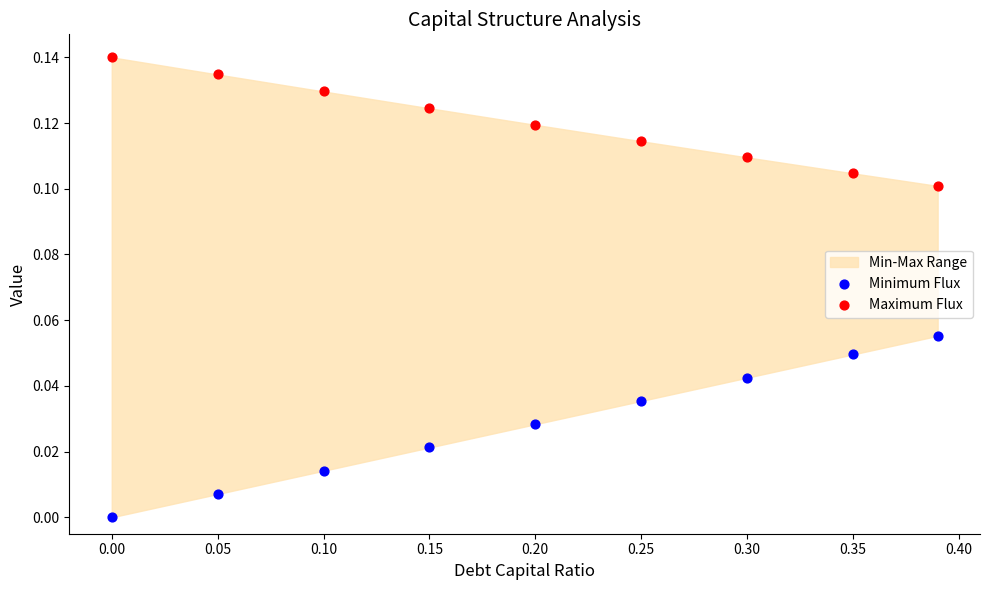

Which series contains the highest Y value?

Maximum Flux